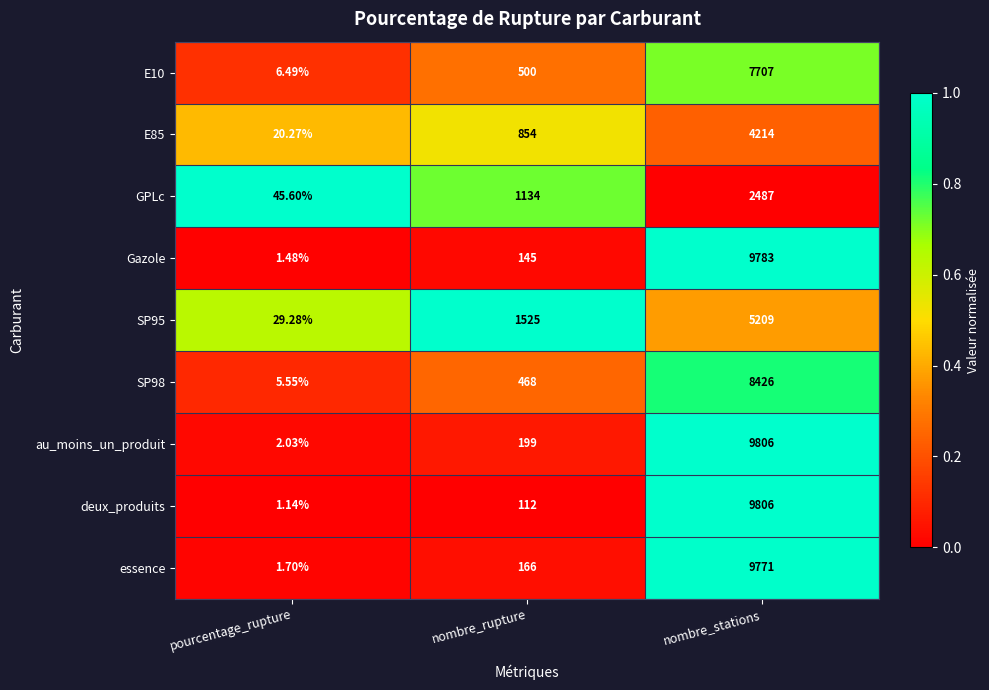

Which series has the largest range (max minus min)?

deux_produits